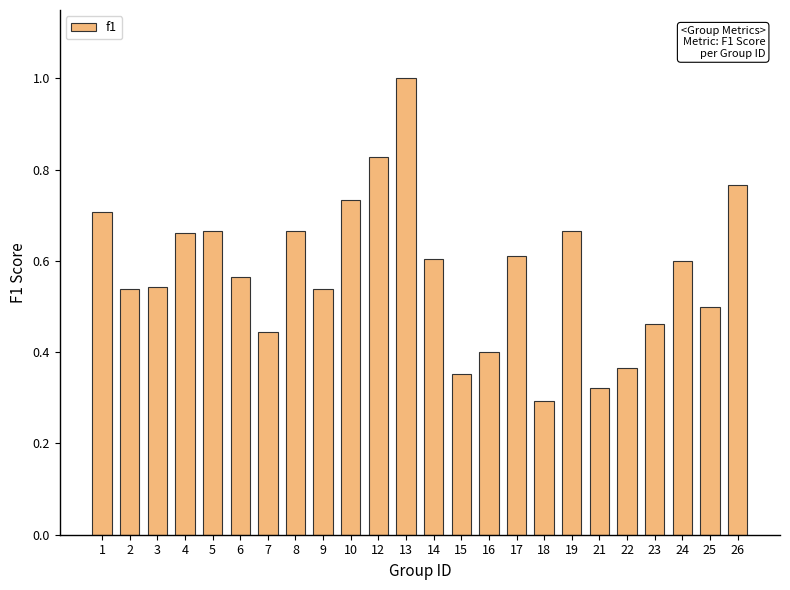

The chart shows a value of 0.4 at 12. True or false?

False